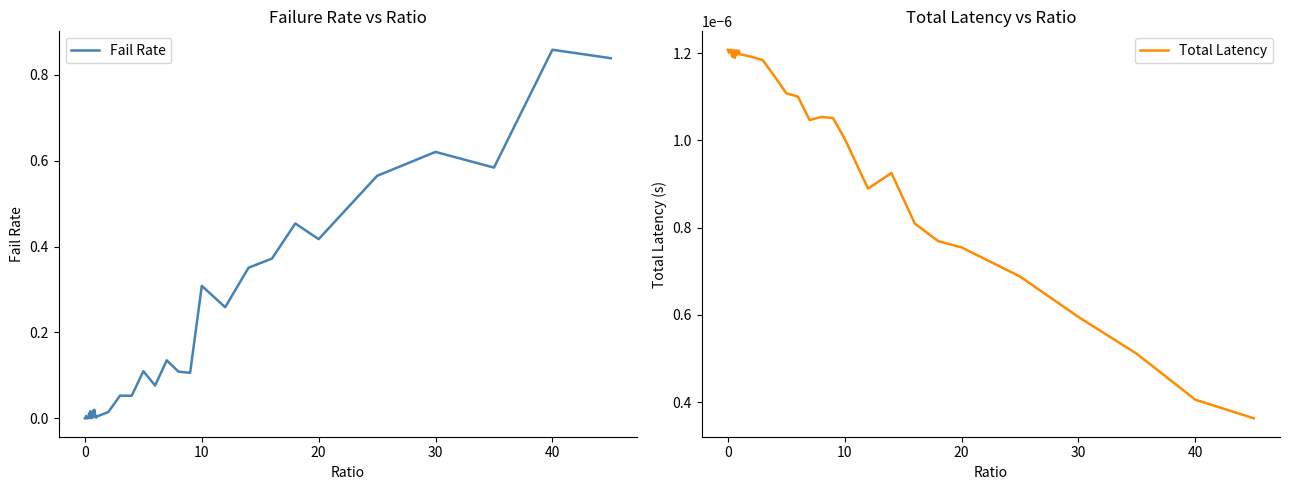

List the series in order of their overall mean, highest first.

Fail Rate, Total Latency